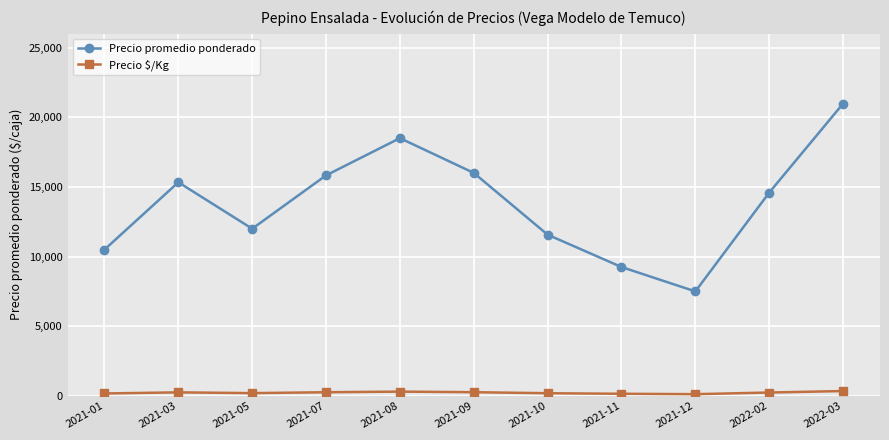

Rank the series by their average value, from lowest to highest.

Precio $/Kg, Precio promedio ponderado